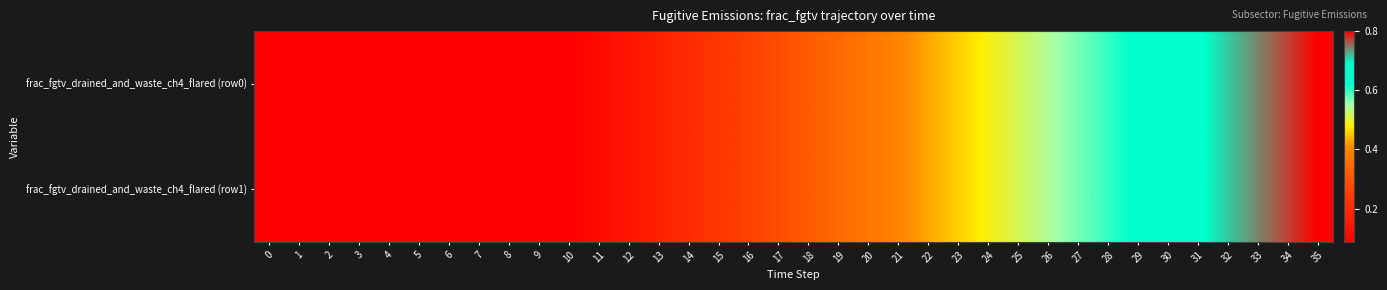

What is the minimum value shown in the chart?

0.1